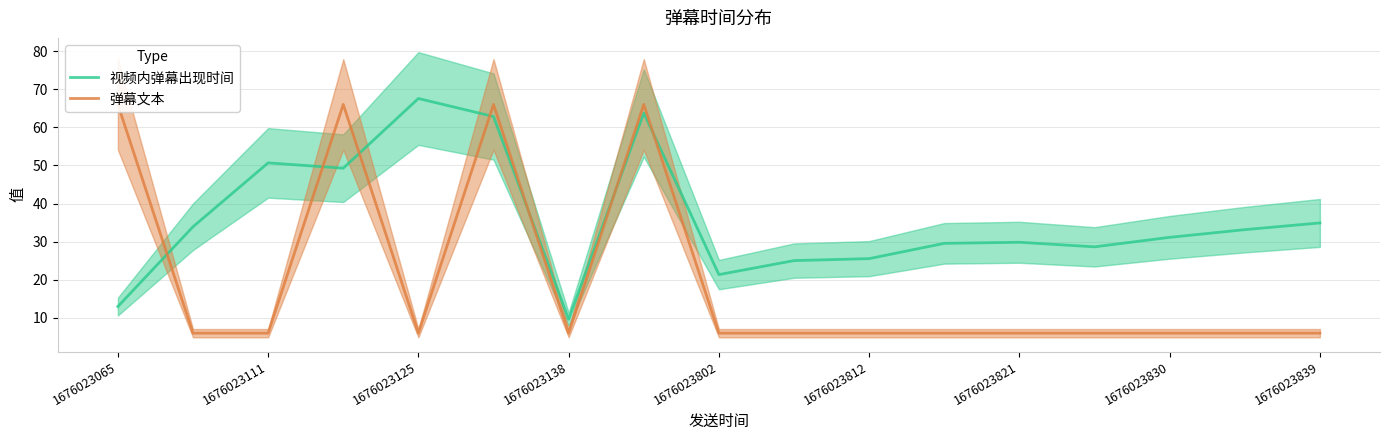

Which category has the highest value in the 视频内弹幕出现时间 series?

1676023125